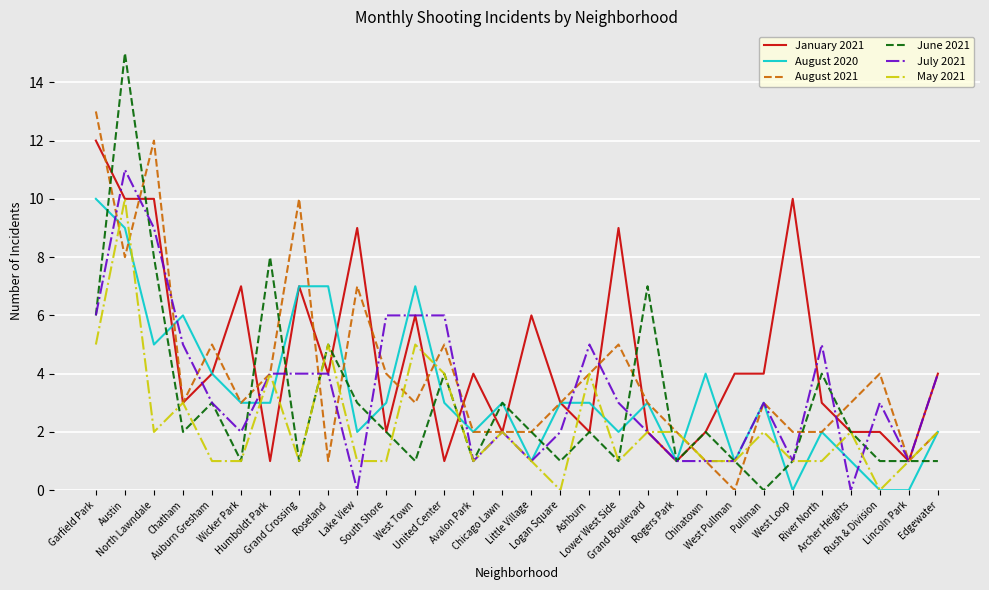

The July 2021 series shows 8 at River North. True or false?

False